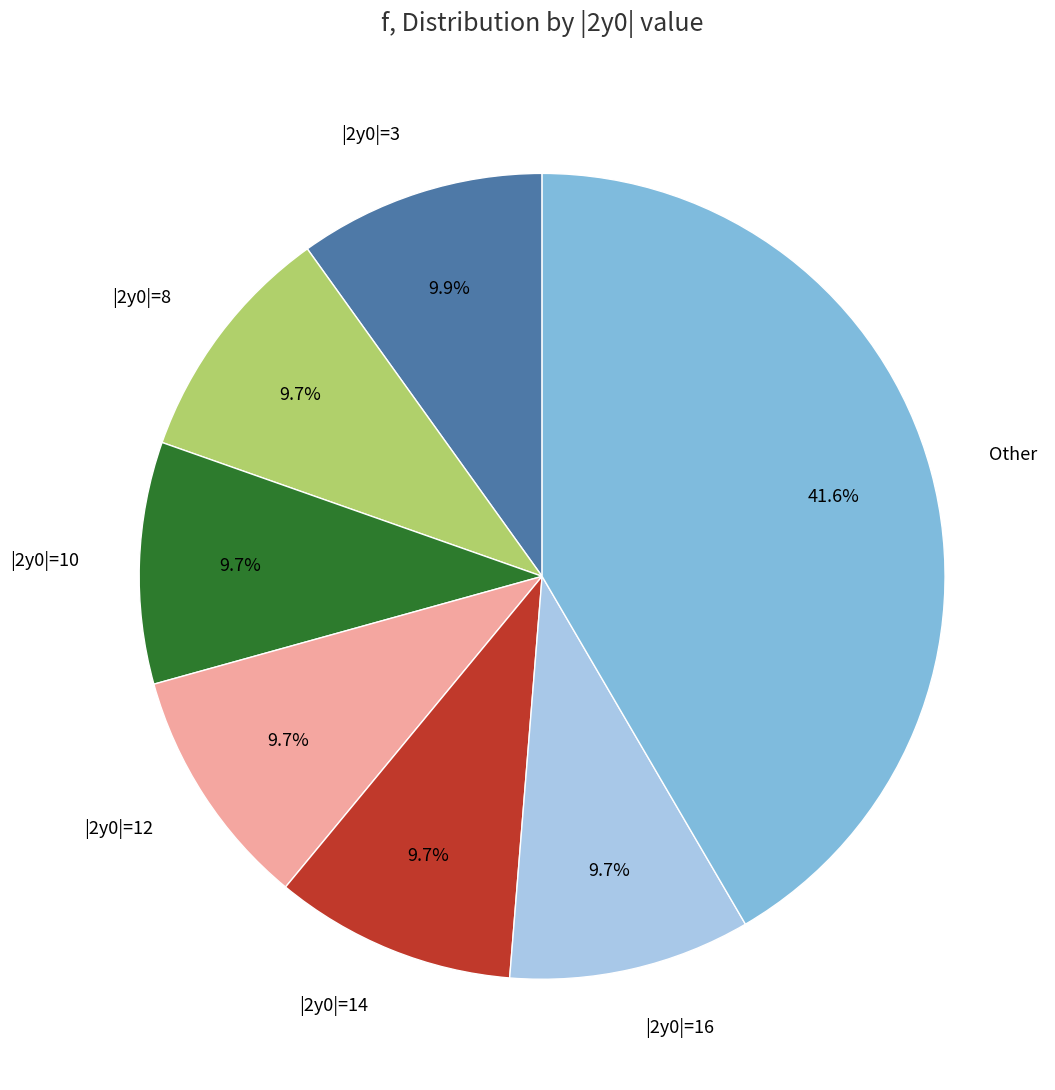

How many slices are in this pie chart?

7